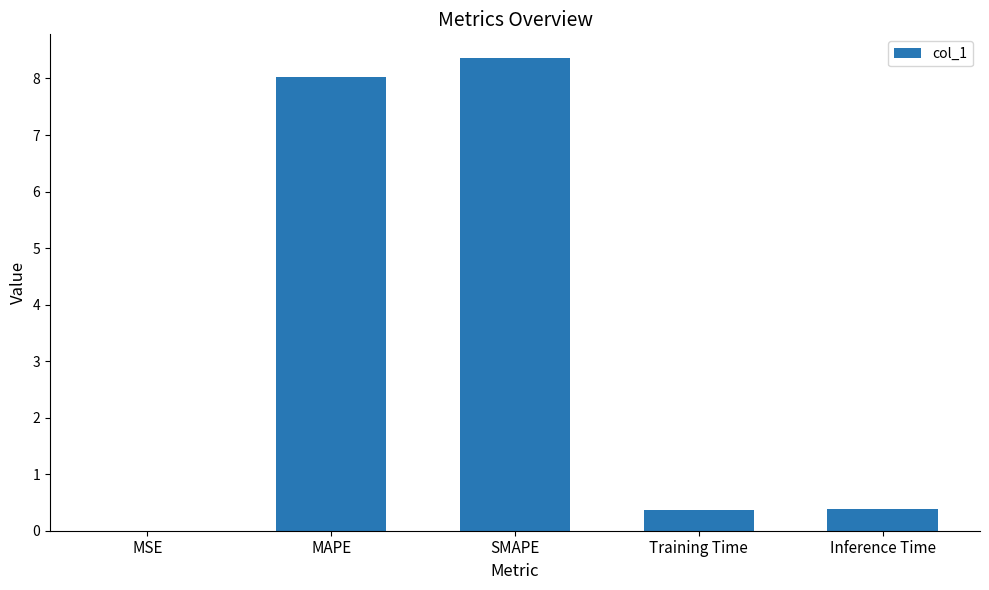

Which category has the highest value across all series?

SMAPE